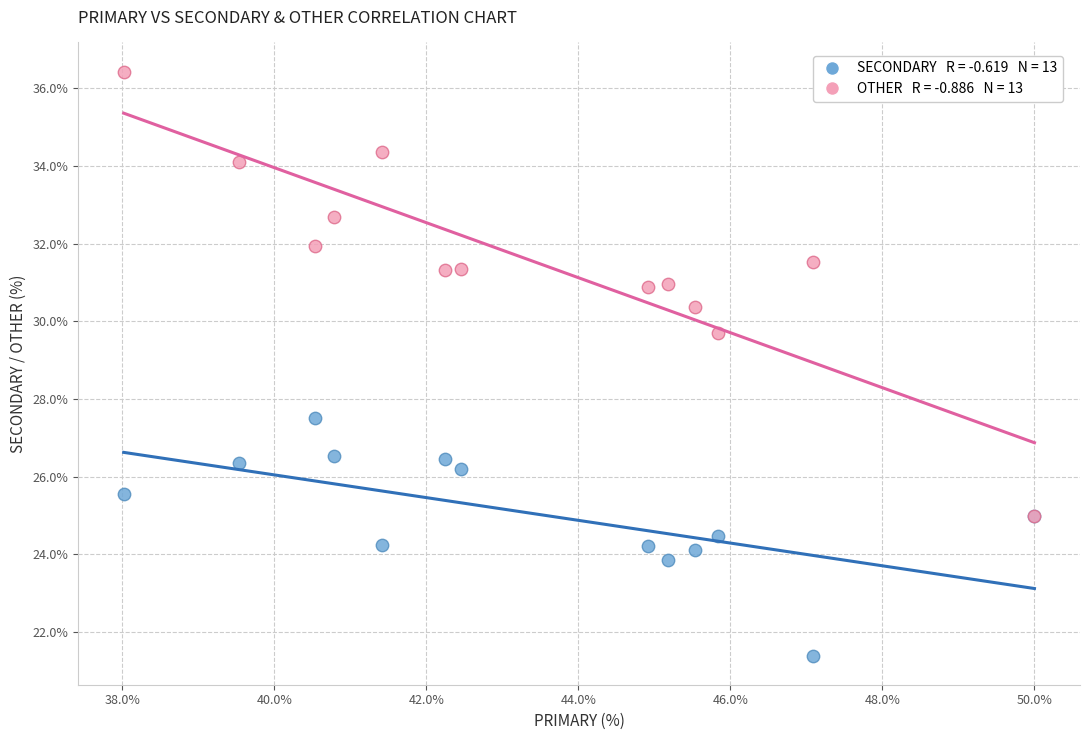

Across all series, what Y value is closest to 28?

27.5